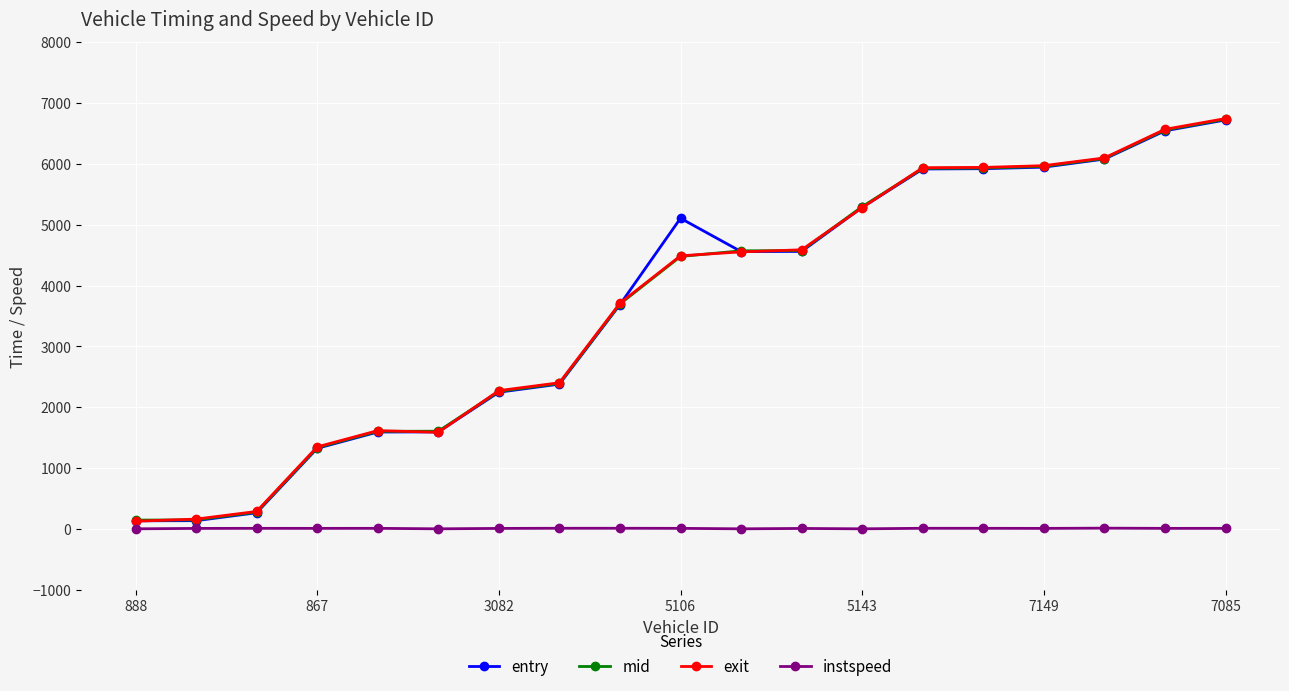

What is the highest value of the exit series?

6743.3